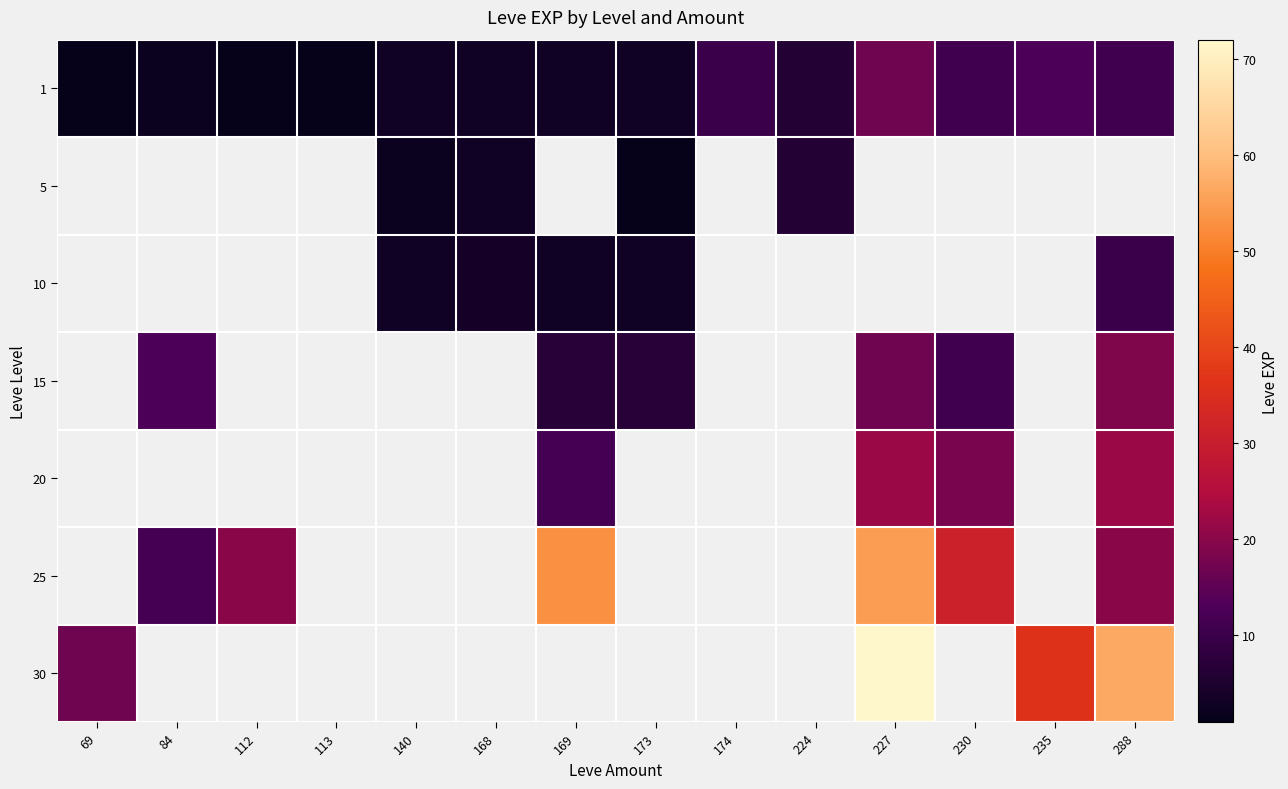

Which series has the widest spread of values?

30